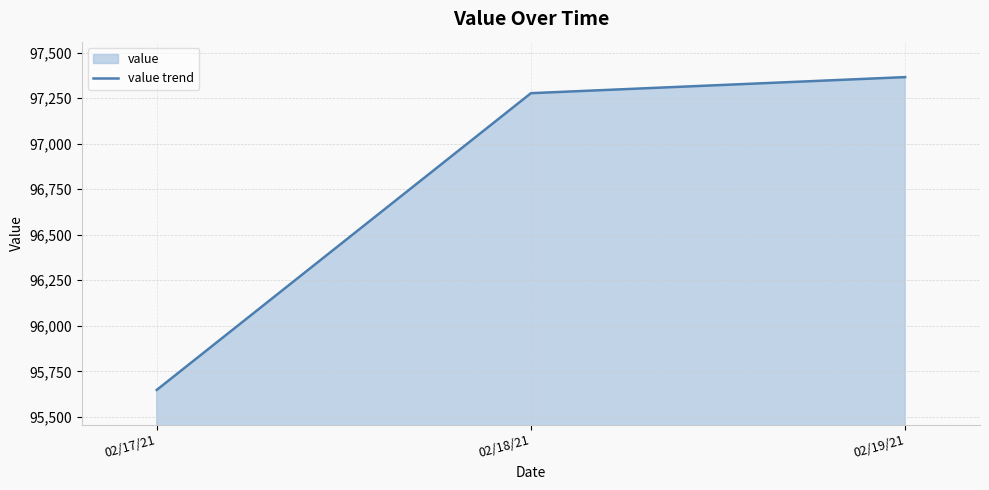

Reading left to right, transcribe all the data shown in this chart.

95647.8	97277.6	97365.8